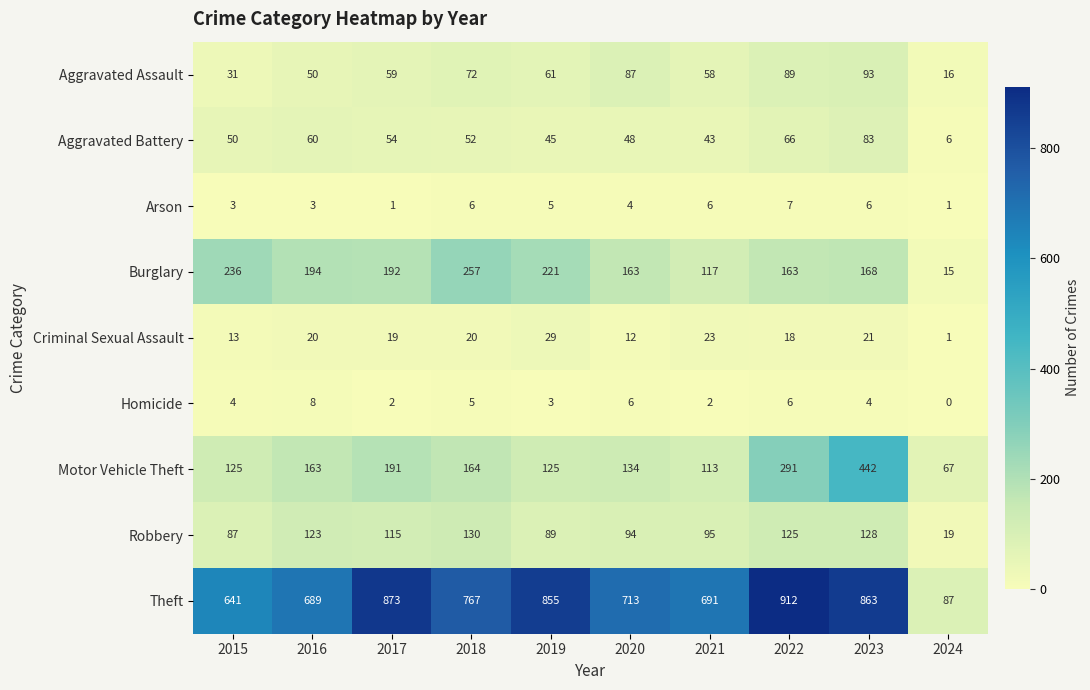

What is the difference between the maximum and minimum values in the Robbery series?

111